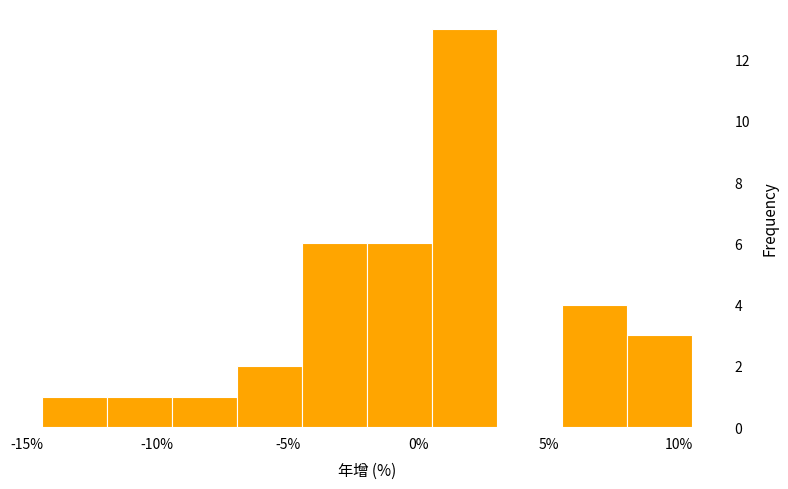

How tall is the bar that spans 8.0 to 10.5 on the x-axis? Neither the bar edges nor the heights are printed on the chart, so give them approximately, as read against the axes.

3